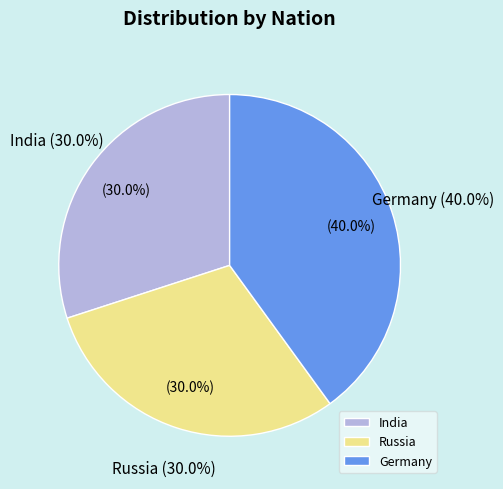

Rank the categories by value from lowest to highest.

India, Russia, Germany